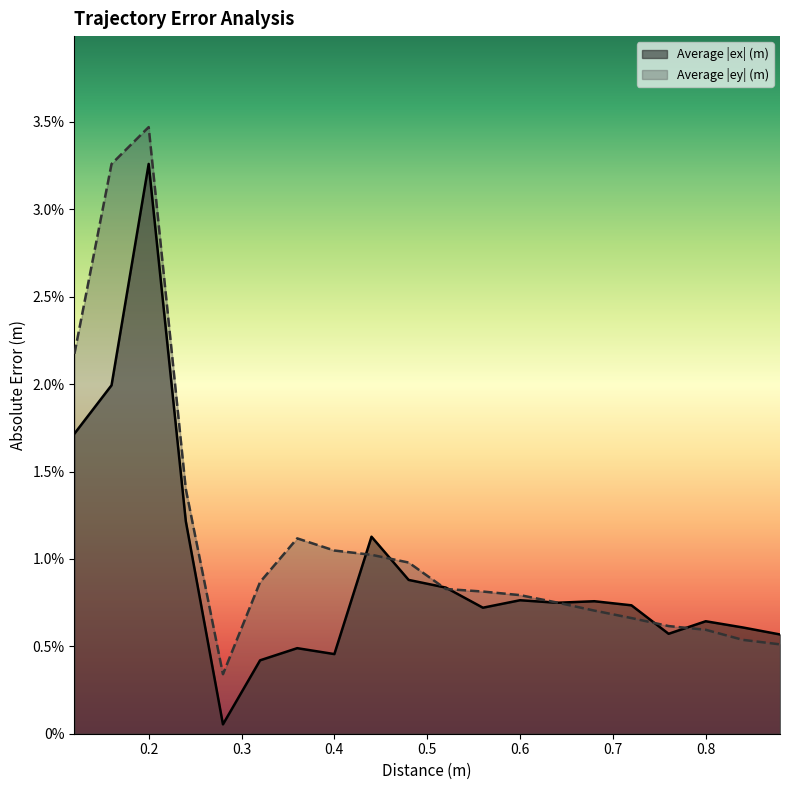

At which category does the chart reach its minimum across all series?

0.28